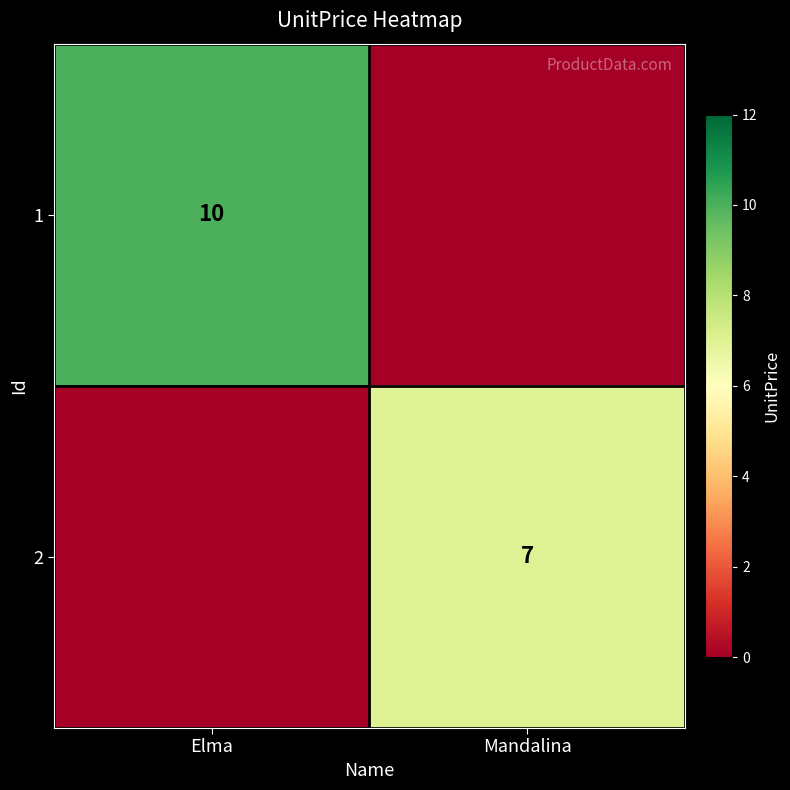

The 1 series shows 6 at Elma. True or false?

False